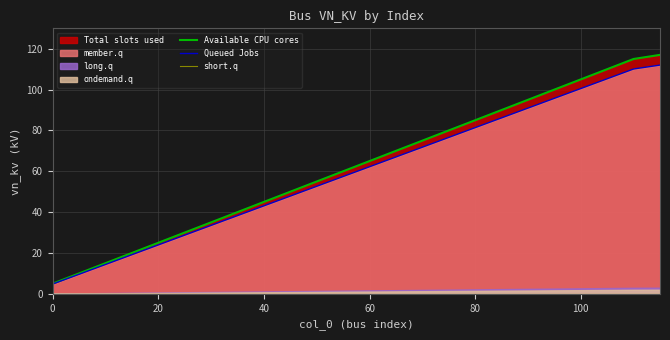

Which series has the largest total across all categories?

Available CPU cores